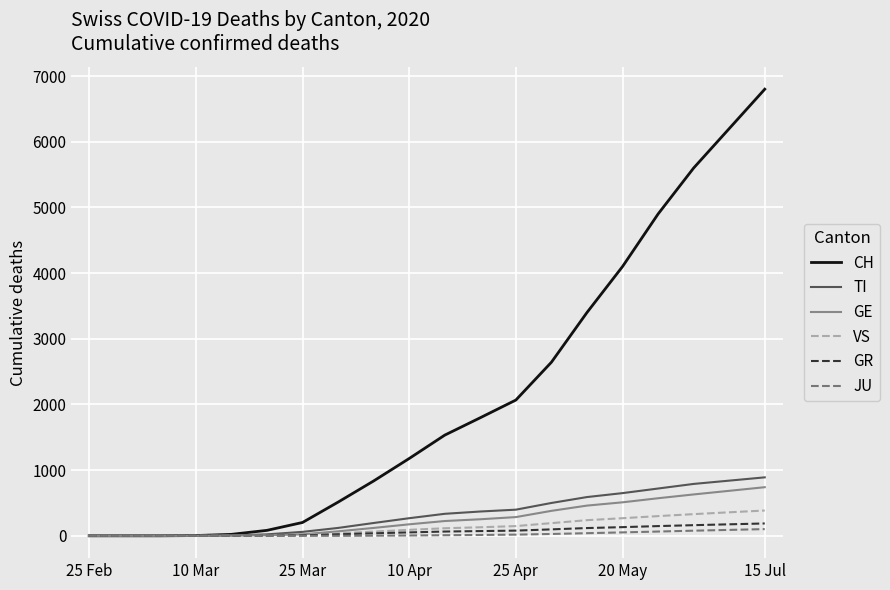

Which series has the largest total across all categories?

CH